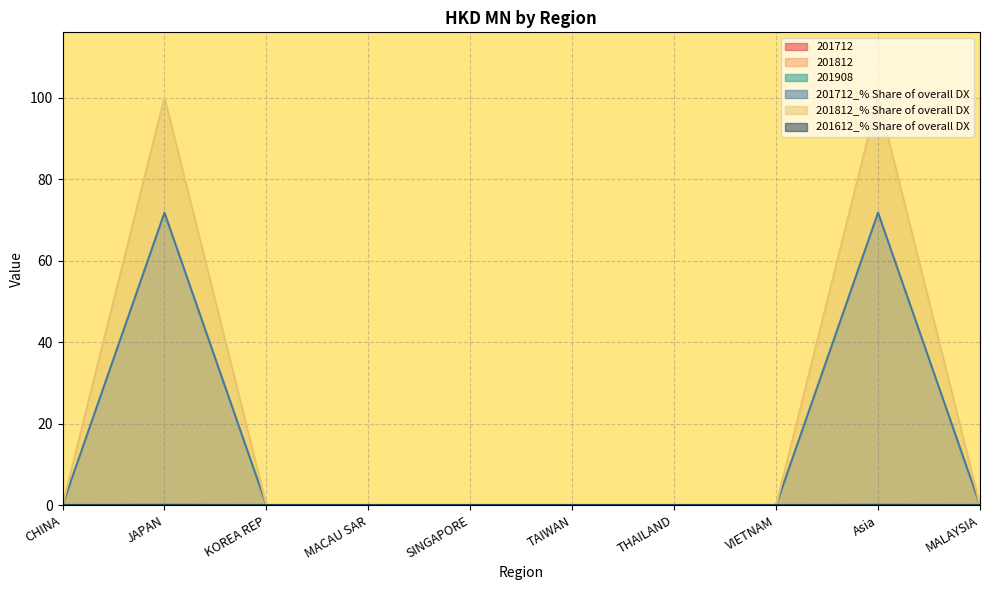

Which label corresponds to the largest value in the chart?

JAPAN